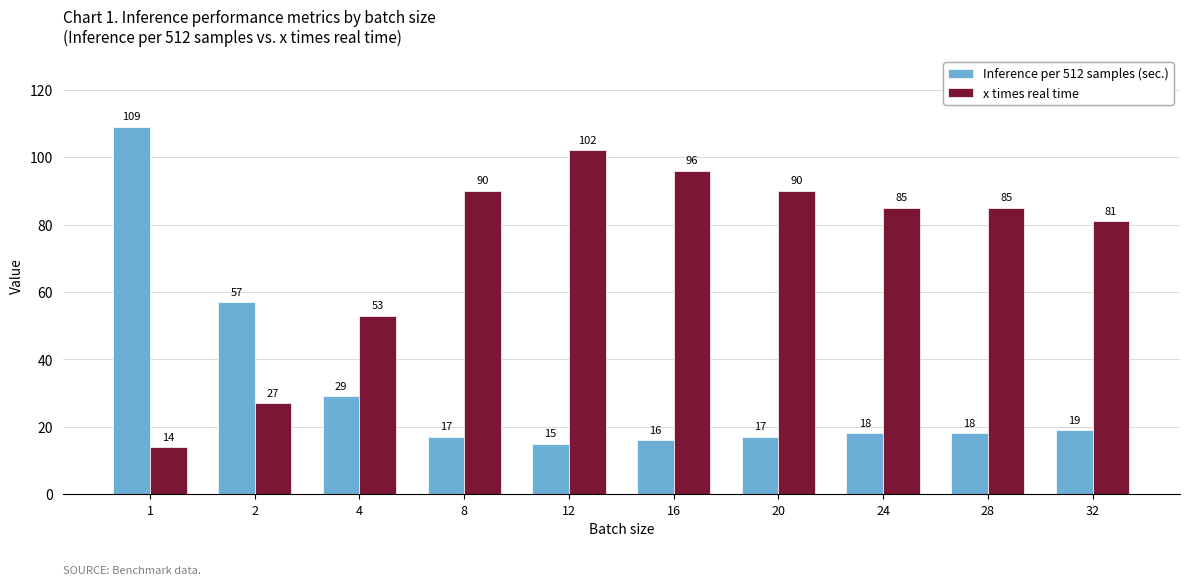

Is the value of Inference per 512 samples (sec.) at 28 greater than the value of x times real time at 12?

No